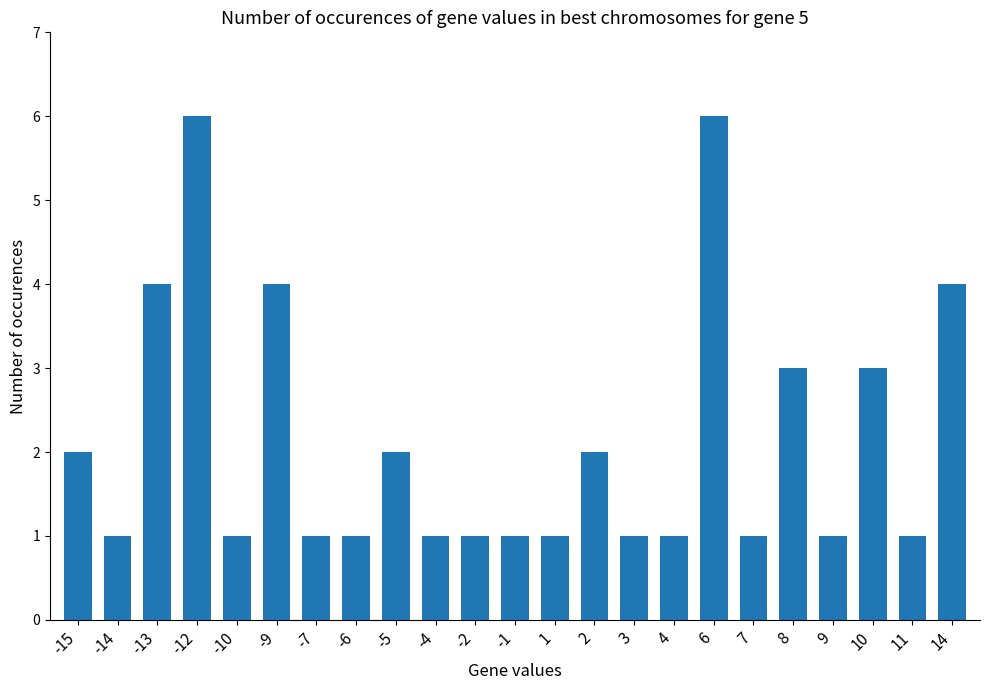

What is the maximum value shown in the chart?

6